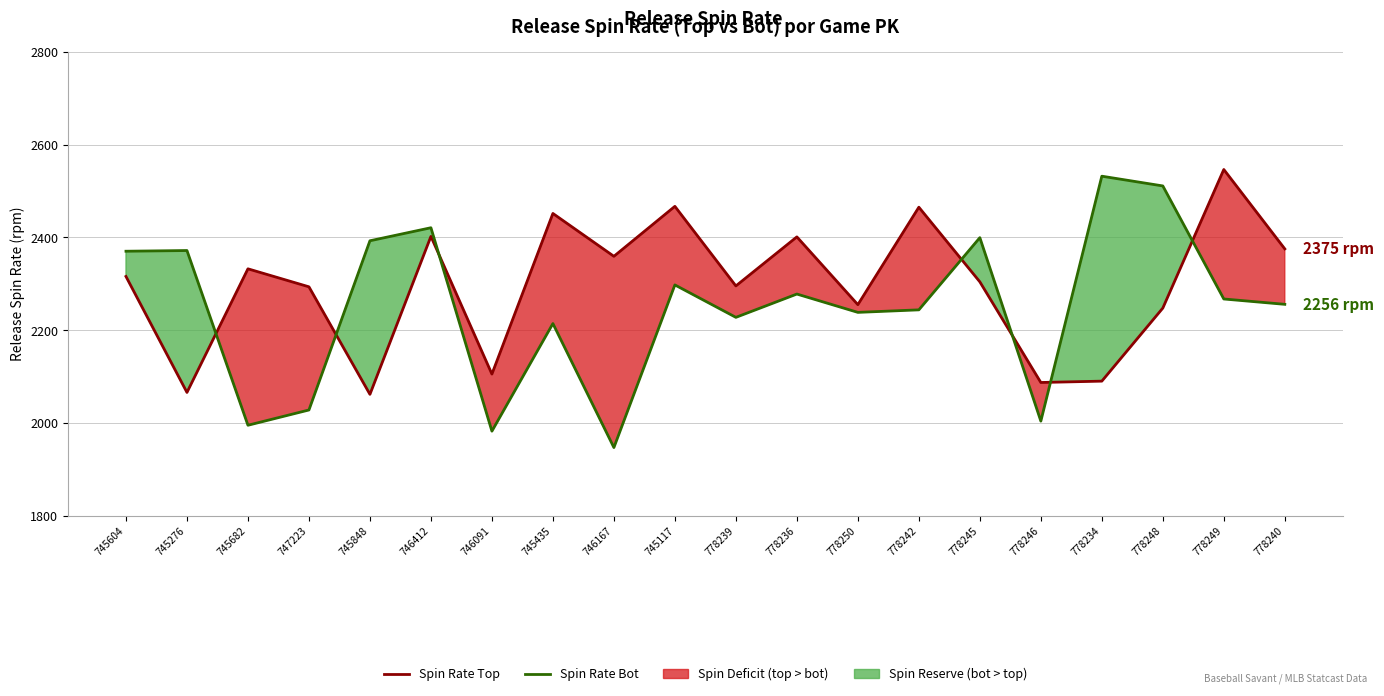

True or false: Spin Rate Bot has a value of 3473.1 at 745276.

False